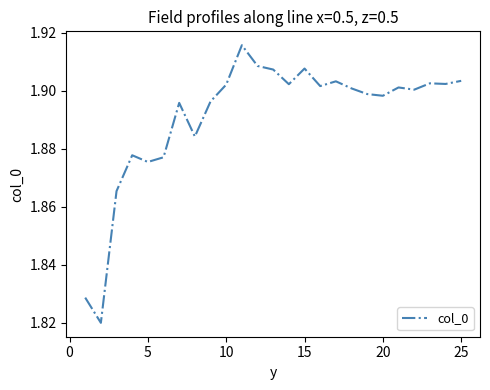

Reading left to right, transcribe all the data shown in this chart.

1.8	1.8	1.9	1.9	1.9	1.9	1.9	1.9	1.9	1.9	1.9	1.9	1.9	1.9	1.9	1.9	1.9	1.9	1.9	1.9	1.9	1.9	1.9	1.9	1.9